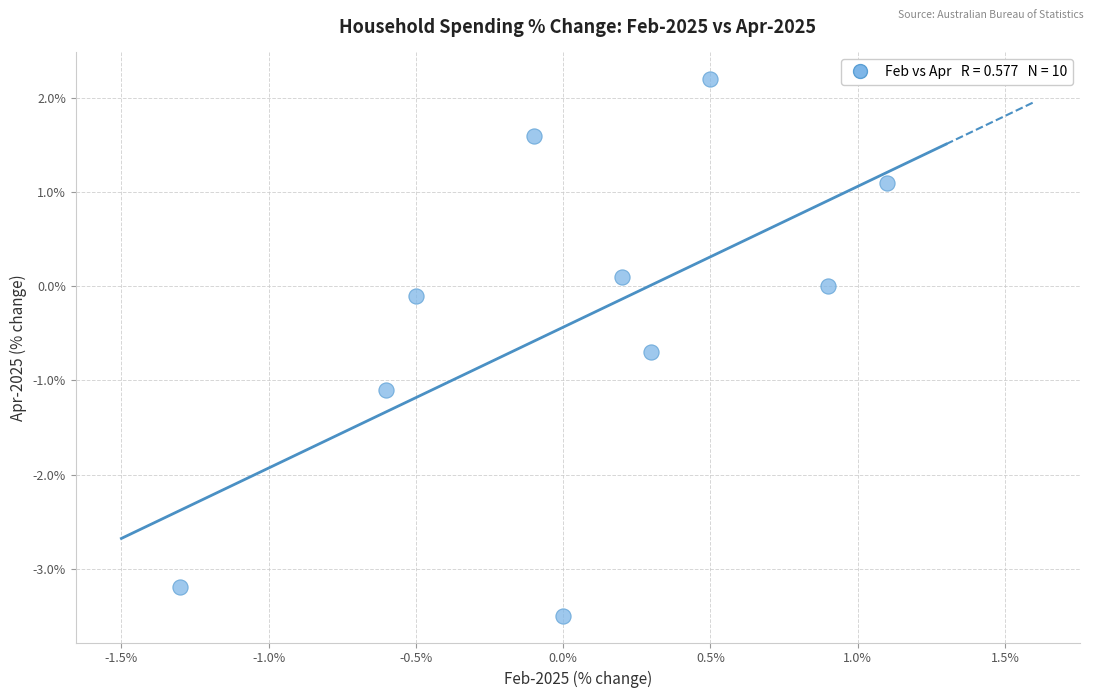

What is the range of Y values (max minus min)?

5.7